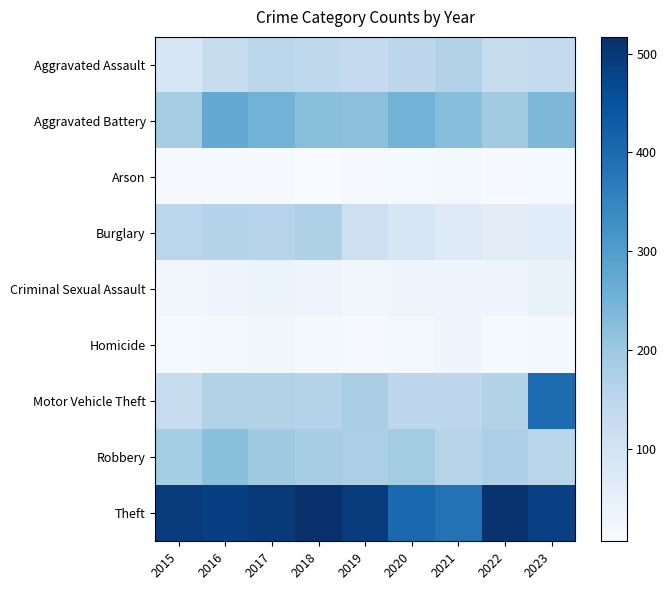

Reading left to right, transcribe all the data shown in this chart.

Aggravated Assault: 2015=86	2016=128	2017=148	2018=145	2019=134	2020=146	2021=166	2022=126	2023=136
Aggravated Battery: 2015=185	2016=272	2017=251	2018=222	2019=218	2020=250	2021=225	2022=191	2023=238
Arson: 2015=11	2016=11	2017=10	2018=6	2019=10	2020=13	2021=14	2022=8	2023=12
Burglary: 2015=149	2016=158	2017=156	2018=170	2019=114	2020=89	2021=69	2022=59	2023=64
Criminal Sexual Assault: 2015=23	2016=29	2017=37	2018=31	2019=25	2020=31	2021=27	2022=29	2023=41
Homicide: 2015=12	2016=15	2017=24	2018=17	2019=10	2020=19	2021=29	2022=13	2023=16
Motor Vehicle Theft: 2015=127	2016=167	2017=166	2018=158	2019=179	2020=147	2021=146	2022=166	2023=398
Robbery: 2015=186	2016=221	2017=195	2018=182	2019=176	2020=189	2021=157	2022=174	2023=155
Theft: 2015=495	2016=486	2017=496	2018=517	2019=495	2020=406	2021=387	2022=510	2023=484